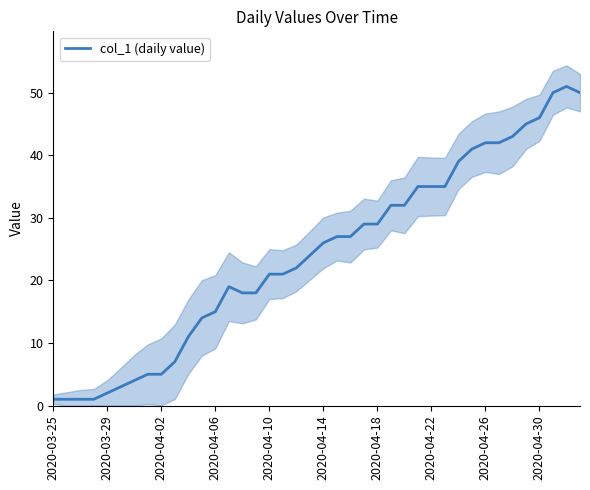

Reading left to right, extract all data points from this chart.

1	1	1	1	2	3	4	5	5	7	11	14	15	19	18	18	21	21	22	24	26	27	27	29	29	32	32	35	35	35	39	41	42	42	43	45	46	50	51	50